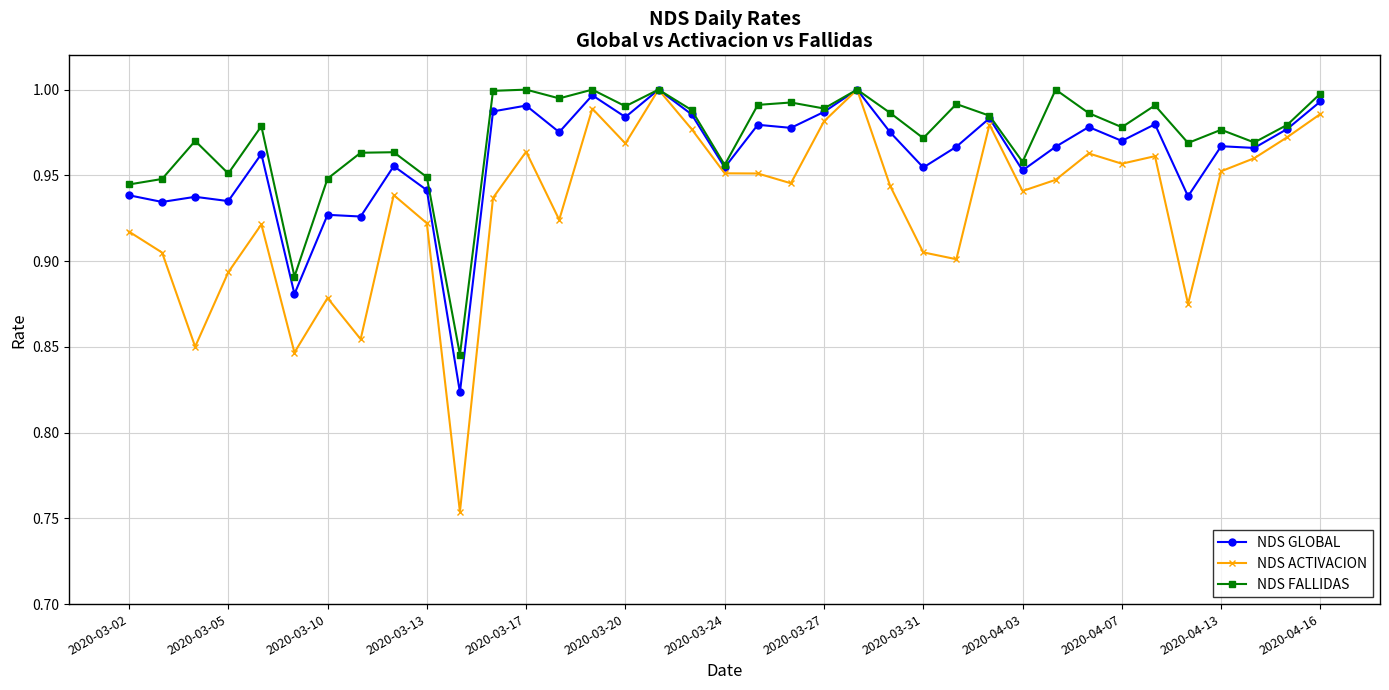

Which series has the largest range (max minus min)?

NDS ACTIVACION